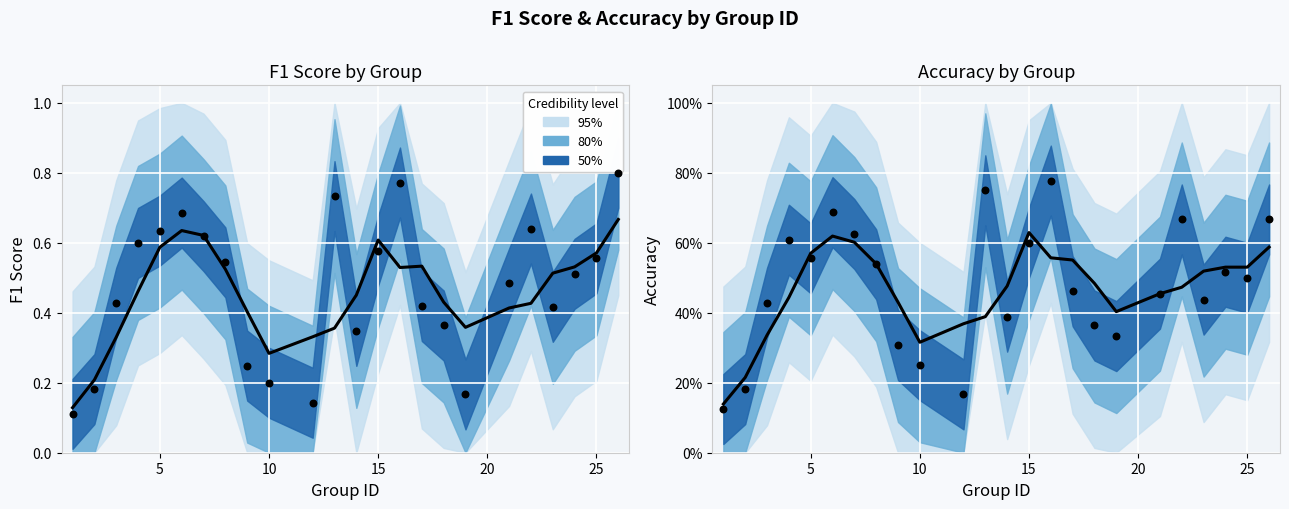

Which series has the largest total across all categories?

accuracy